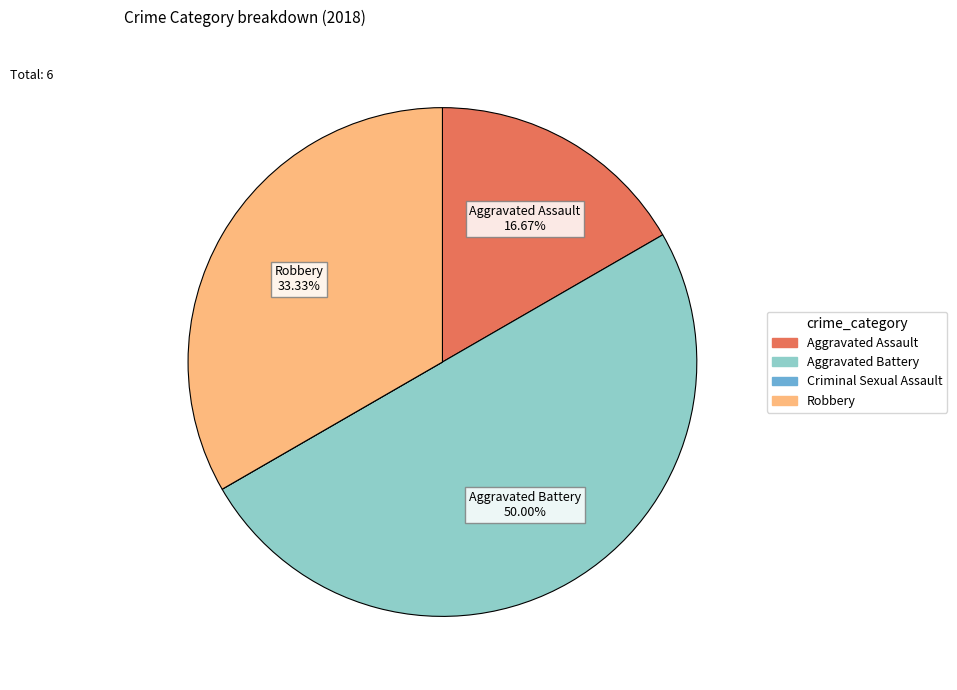

Approximately how many times larger is the value at Robbery compared to Aggravated Assault?

2.0